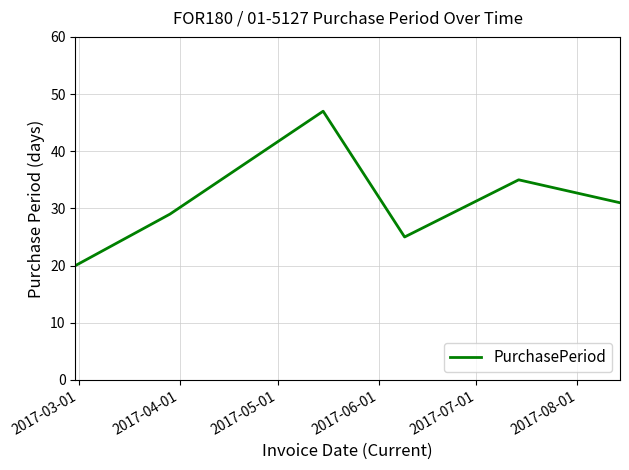

Does the chart display data point markers on the line(s)?

No